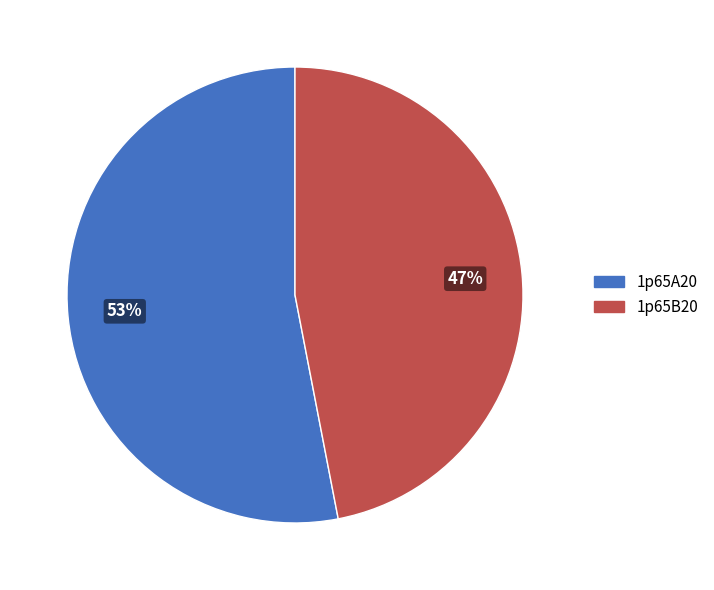

Which slice is the smallest?

1p65B20